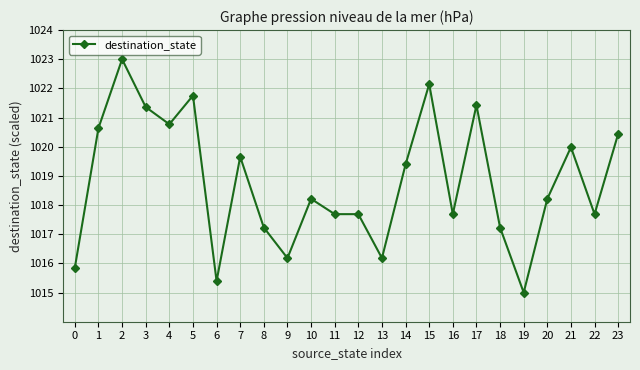

Where is the first local minimum?

4